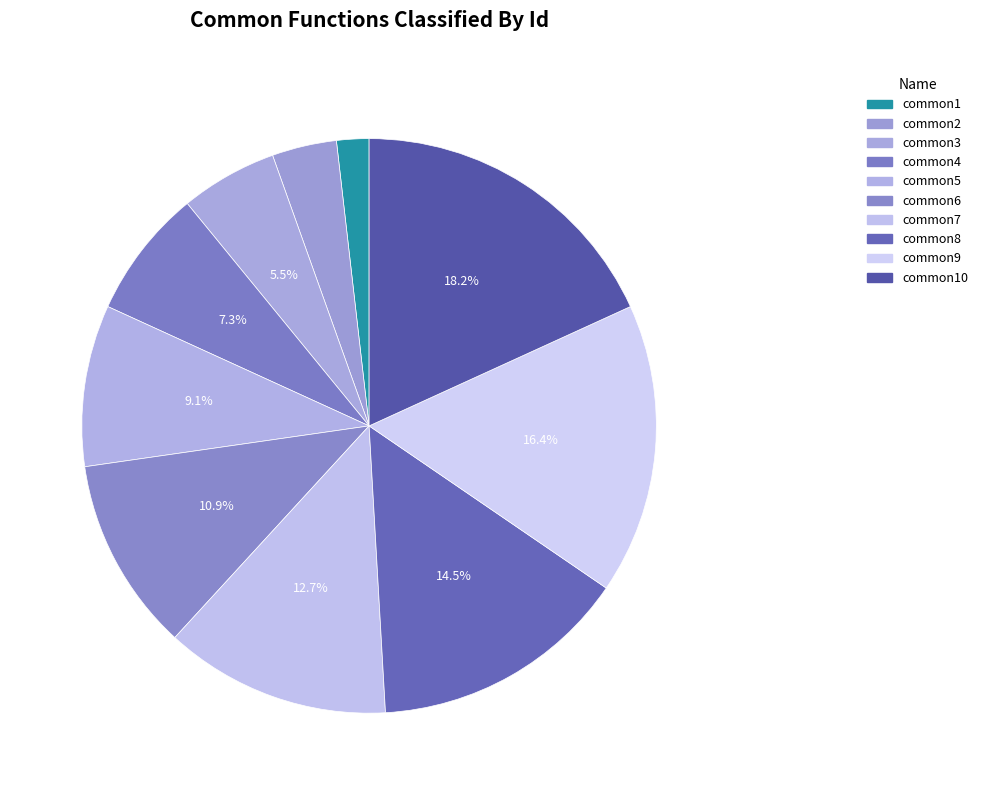

What percentage is the common8 slice, to the nearest percent?

15%